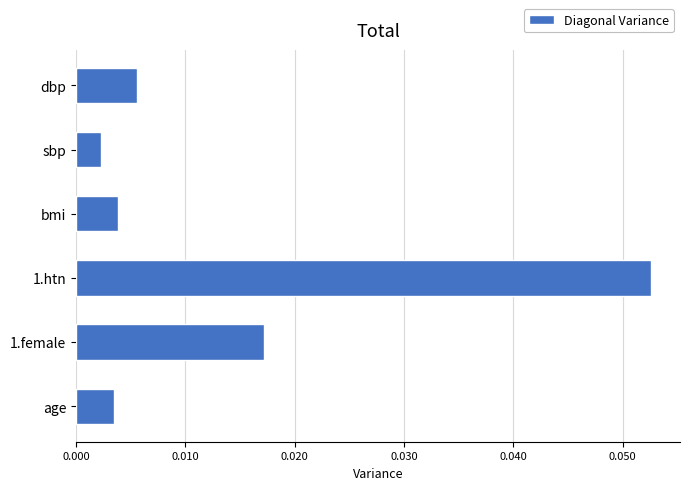

Which label corresponds to the largest value in the chart?

1.htn